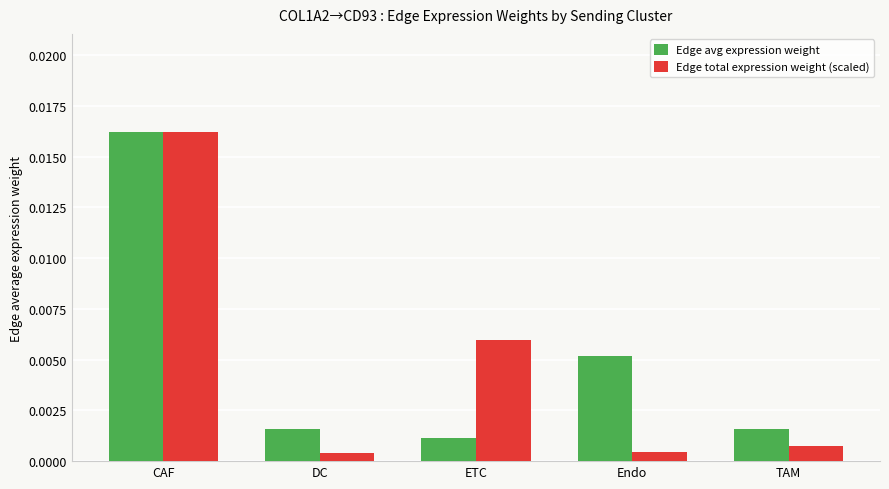

Which series has the largest range (max minus min)?

Edge total expression weight (scaled)